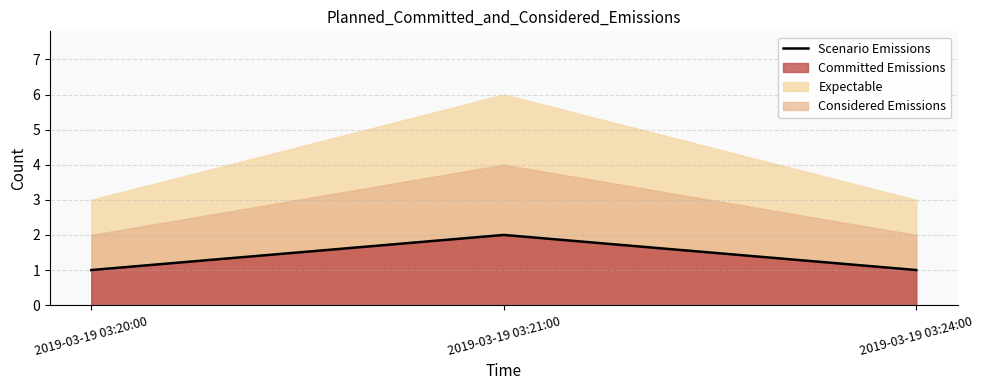

Which has a higher value, 2019-03-19 03:20:00 or 2019-03-19 03:21:00?

2019-03-19 03:21:00